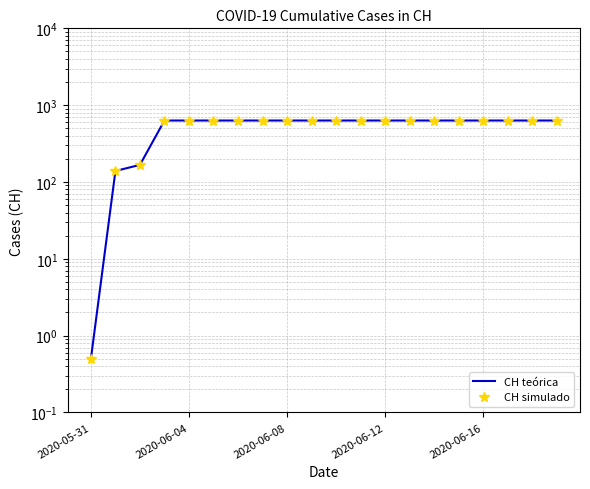

At 11, list the series in order from smallest to largest.

CH teórica, CH simulado